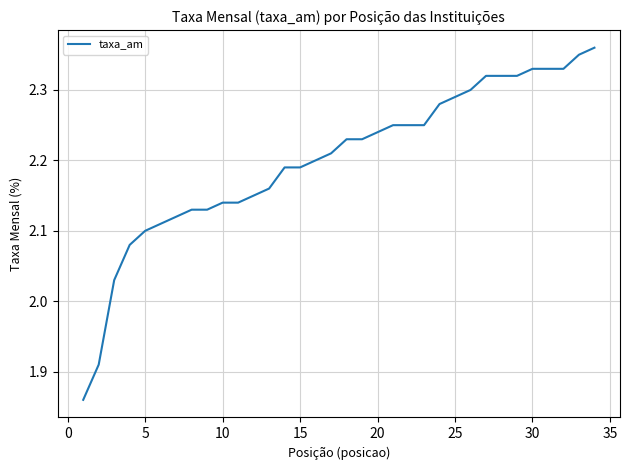

What is the difference between the maximum and minimum values?

0.5